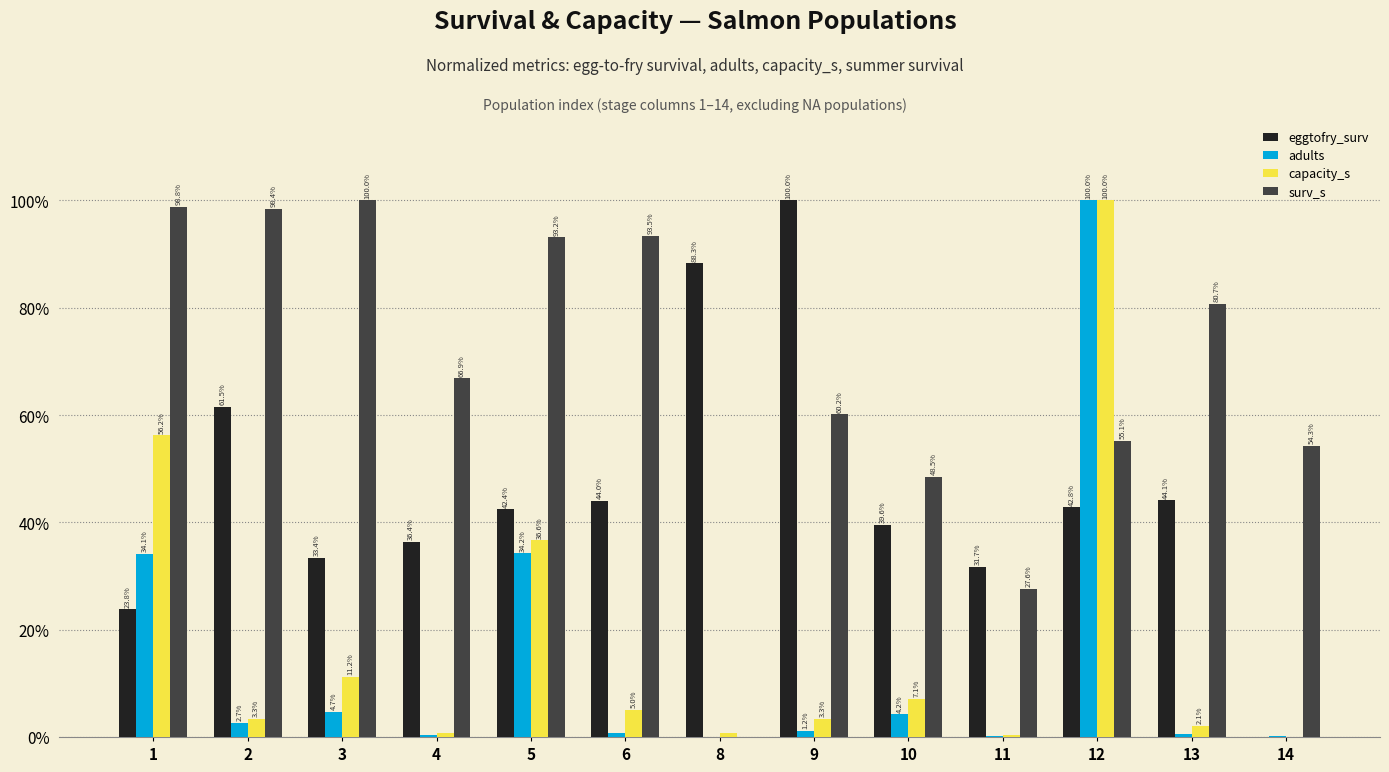

Between 1 and 11, which series saw the biggest shift?

surv_s